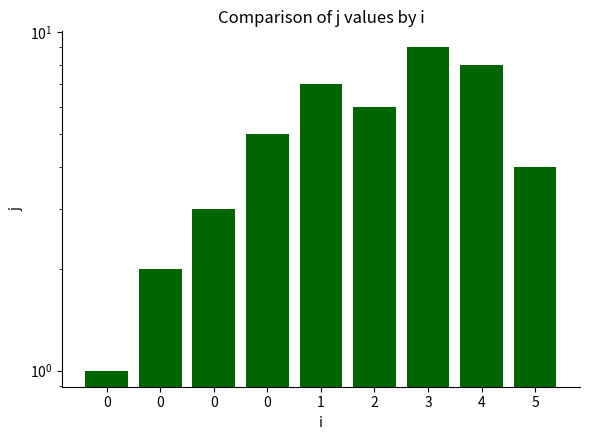

What is the change in value from 0 to 5?

+3